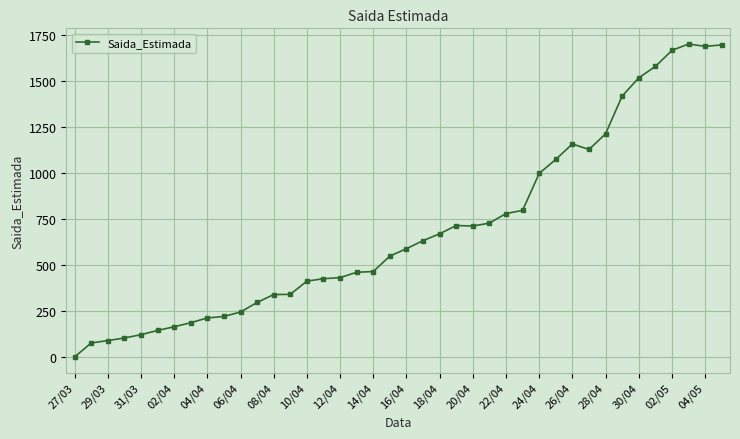

Count the number of categories in the chart.

40